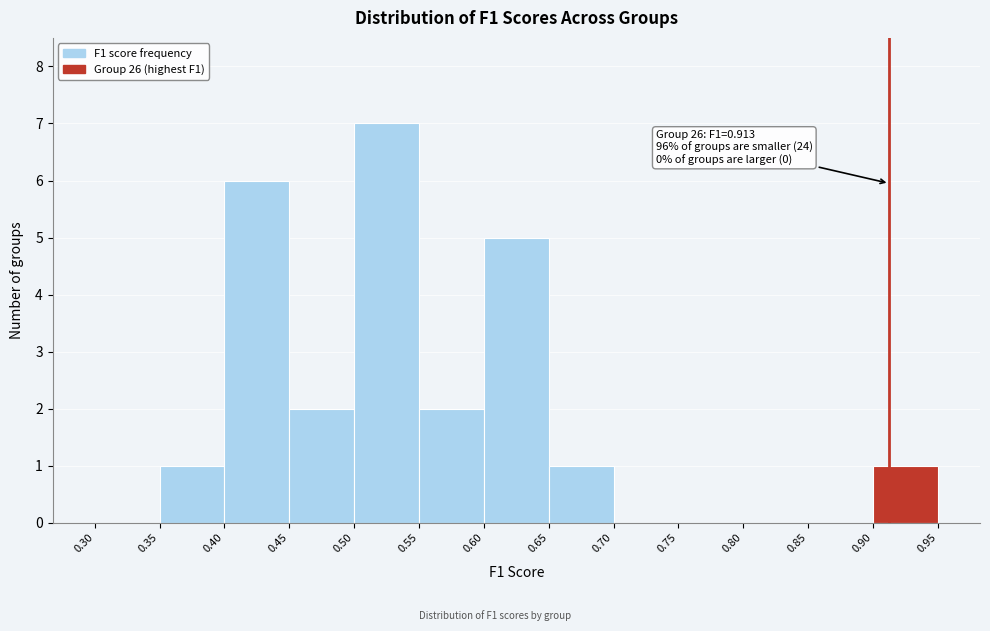

Which range on the x-axis has the tallest bar?

0.50 to 0.55